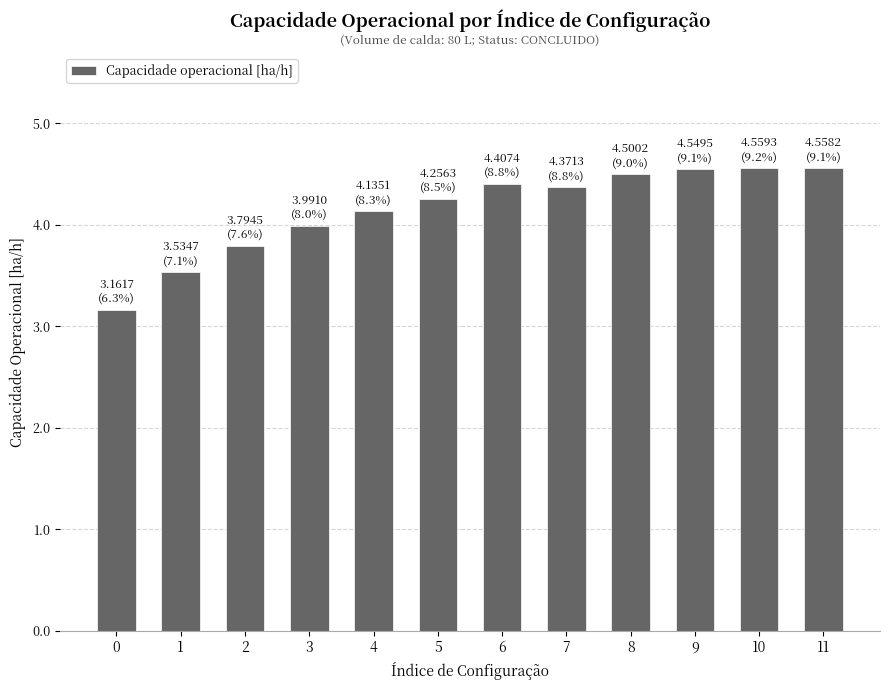

What is the maximum value shown in the chart?

4.6